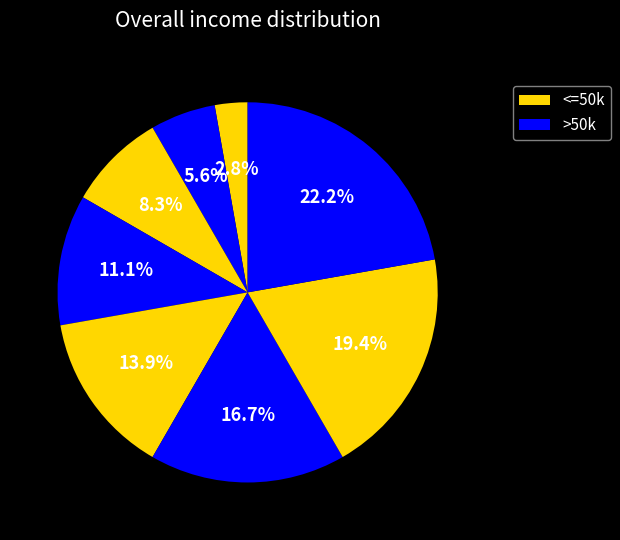

How many slices are in this pie chart?

8